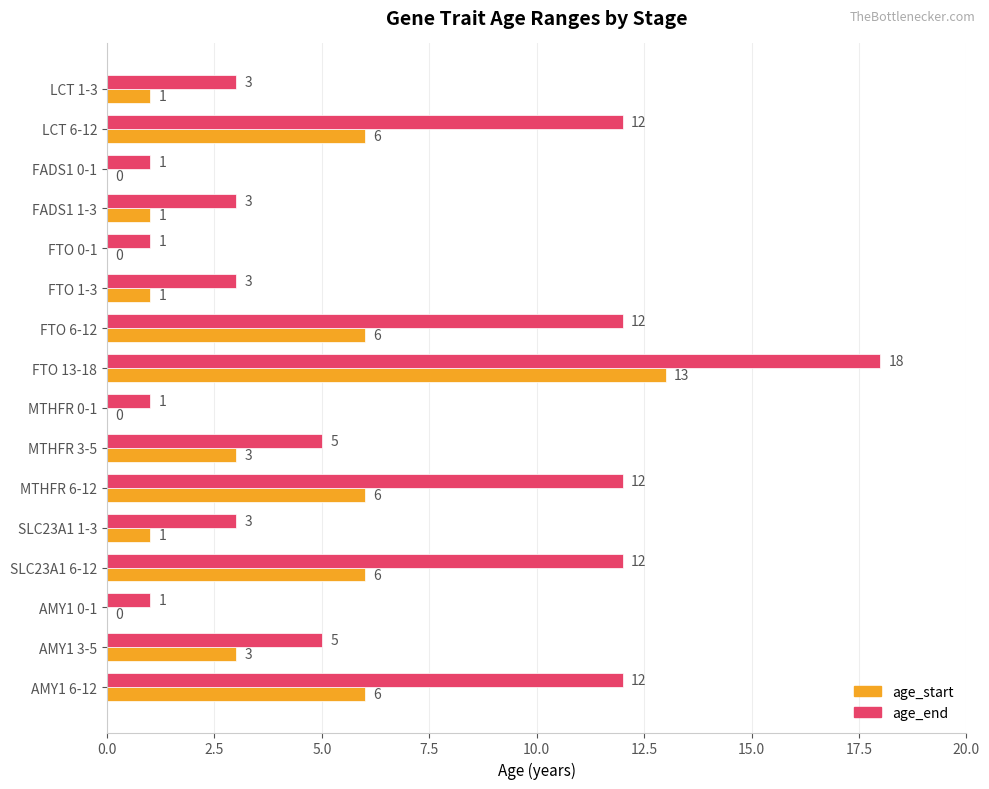

What is the sum of all age_start values?

53